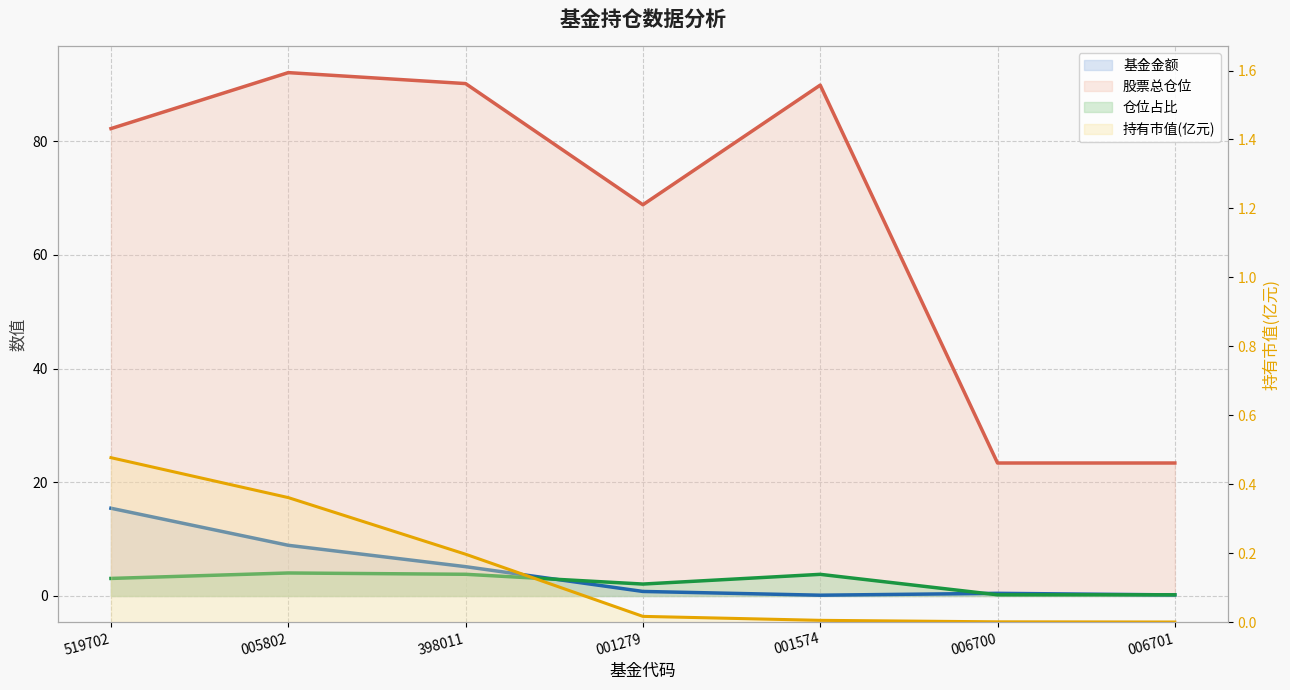

What is the sum of the 仓位占比 values at 005802 and 006700?

4.3